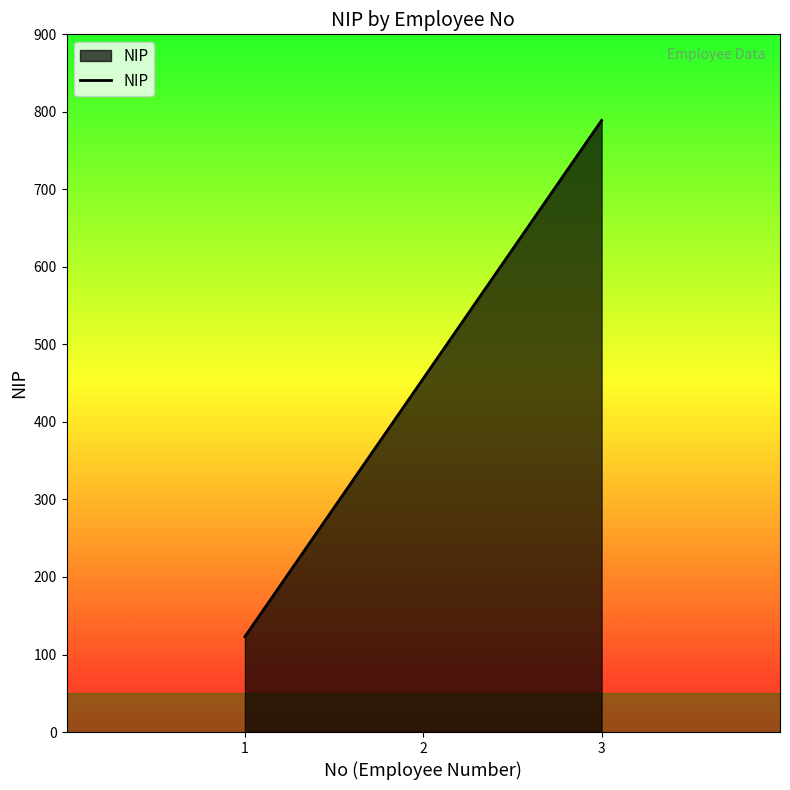

What is the minimum value shown in the chart?

123